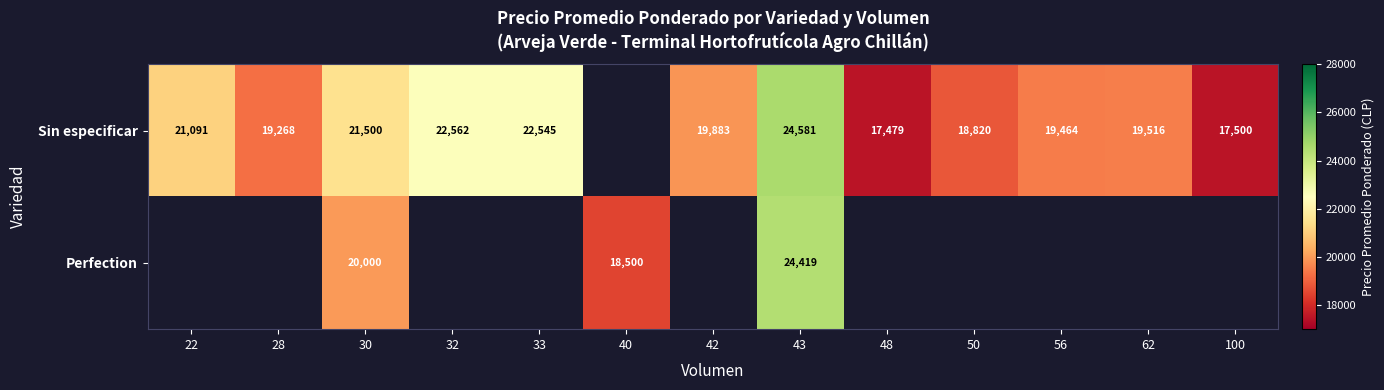

What is the difference between the Sin especificar values at 56 and 32?

3098